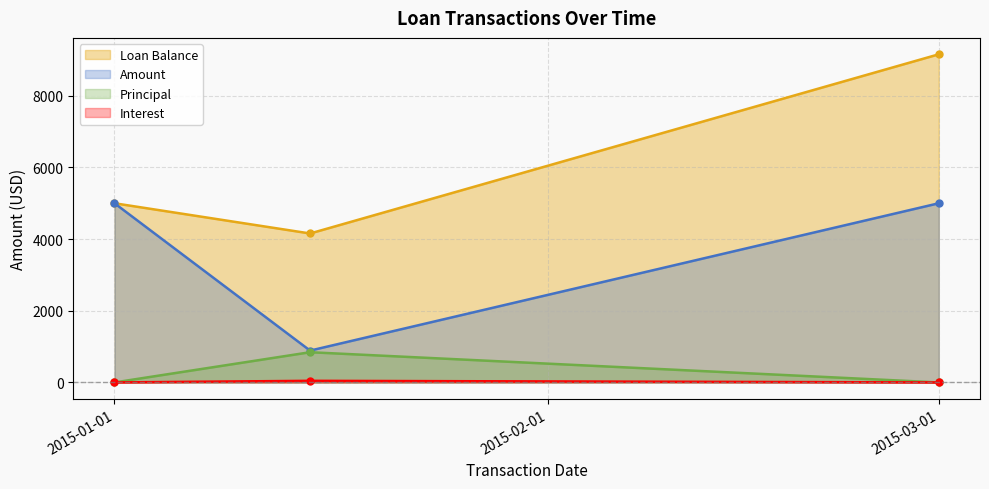

At which label does Amount reach its peak?

2015-01-01